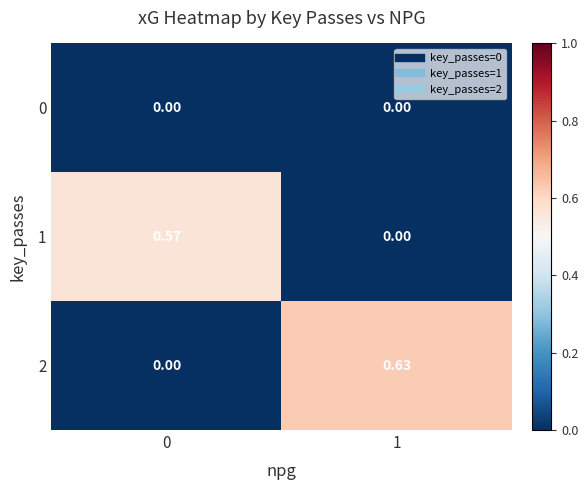

Is the value of 1 at 1 greater than the value of 2 at 1?

No